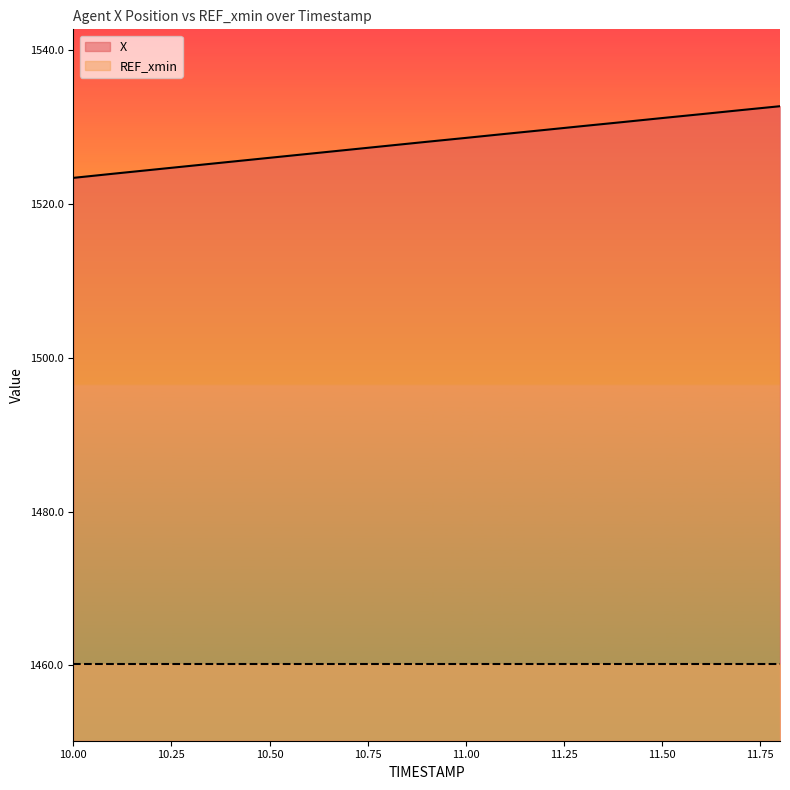

What position from the right is 11.1?

8